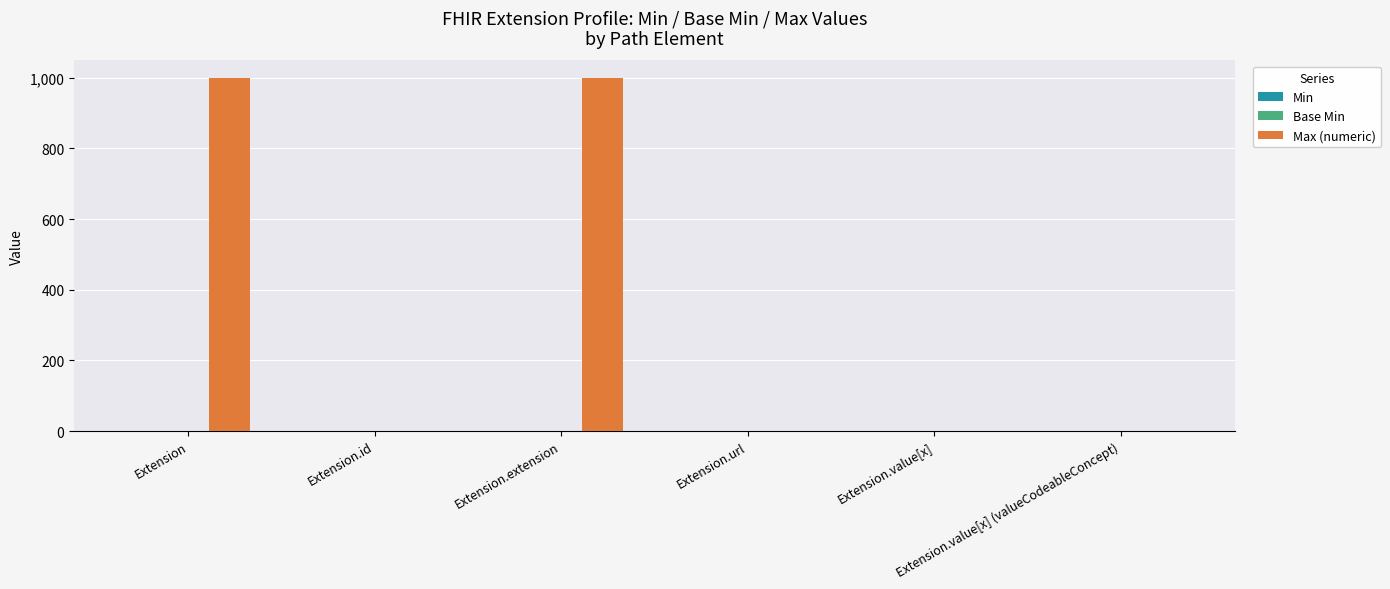

Which series has the largest total across all categories?

Max (numeric)